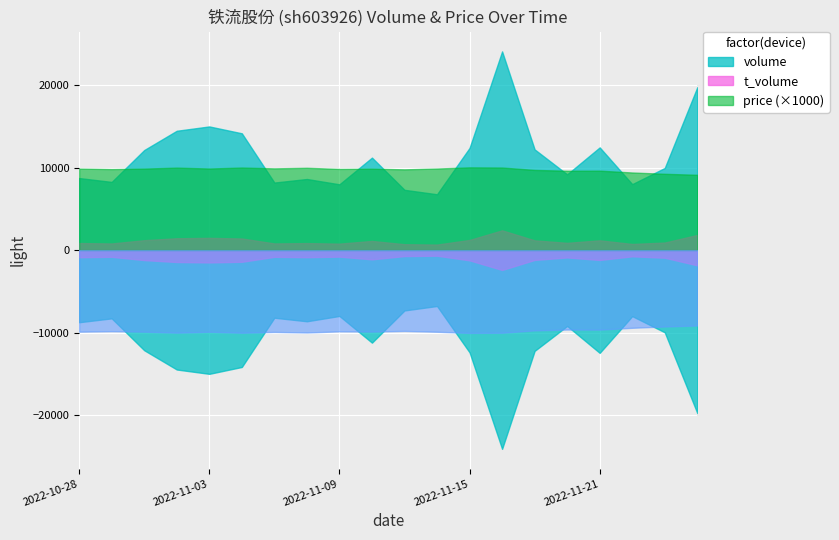

Which series has the widest spread of values?

volume